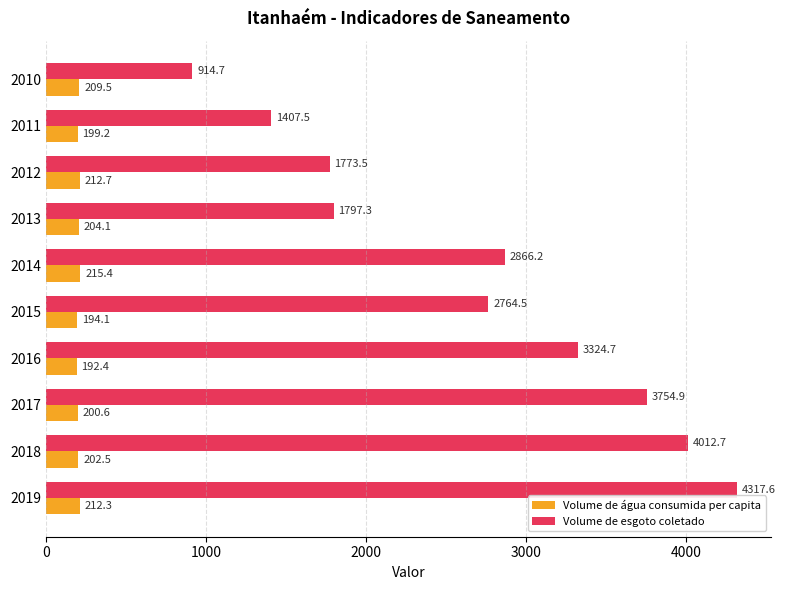

What is the sum of all Volume de esgoto coletado values?

26933.6